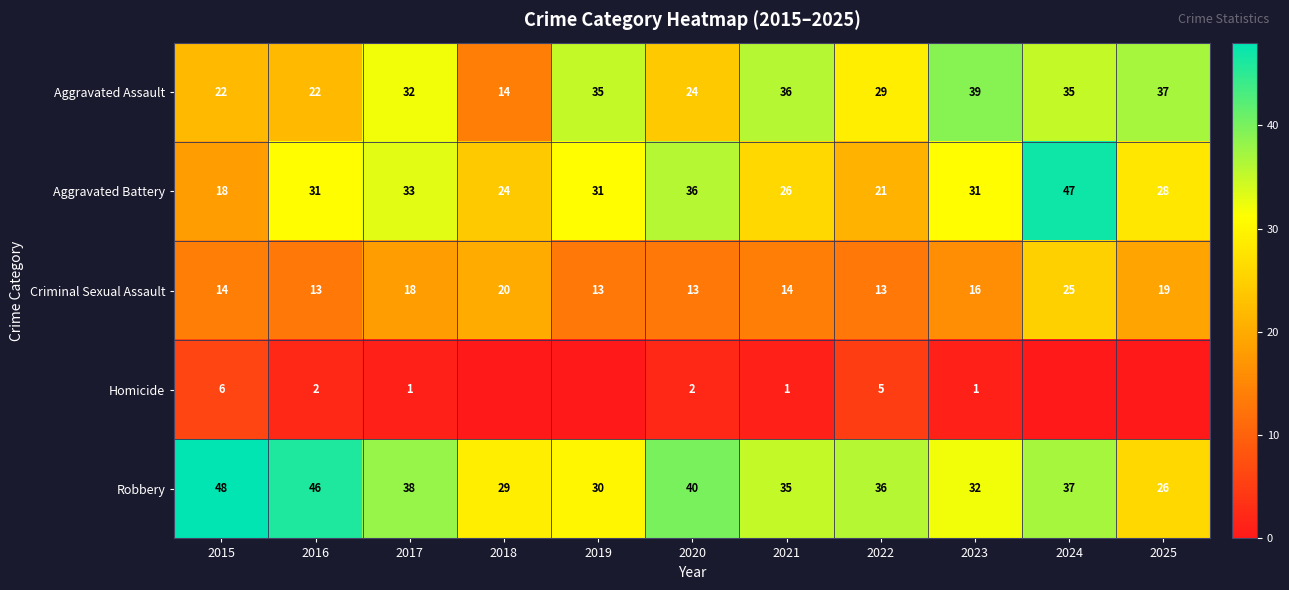

The value of Aggravated Battery at 2015 is 18. True or false?

True